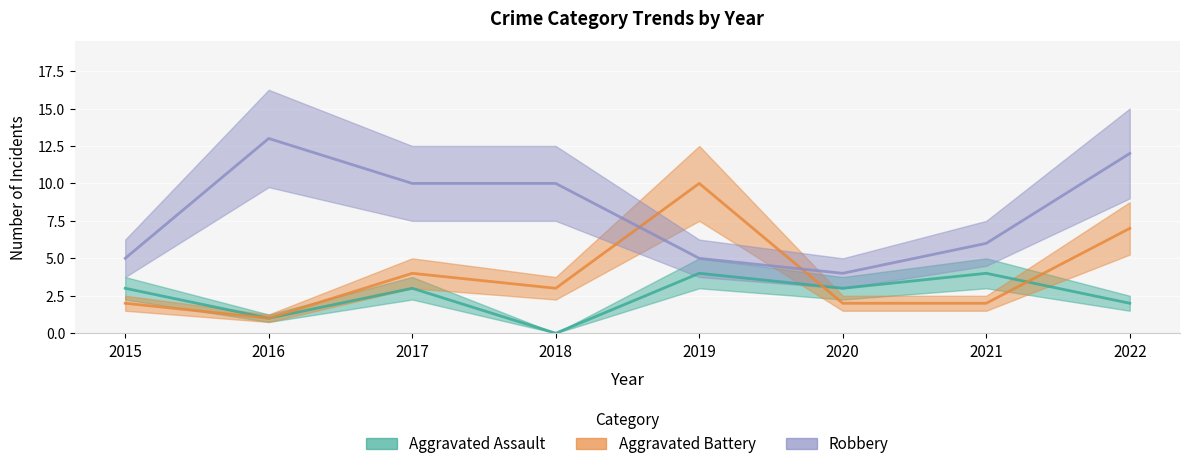

True or false: Aggravated Assault and Robbery intersect in this chart.

False